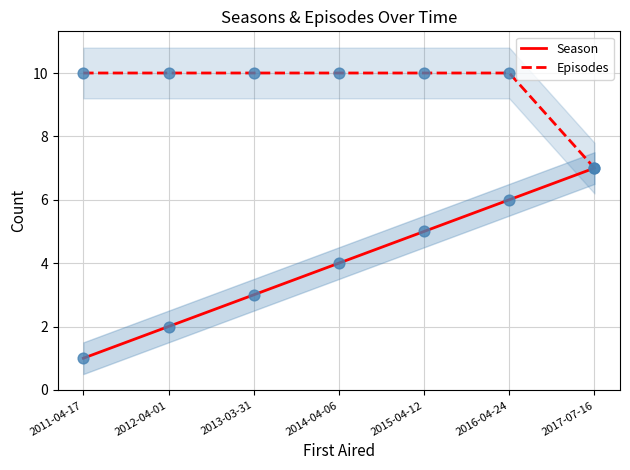

What are all the series names shown in the legend?

Season, Episodes